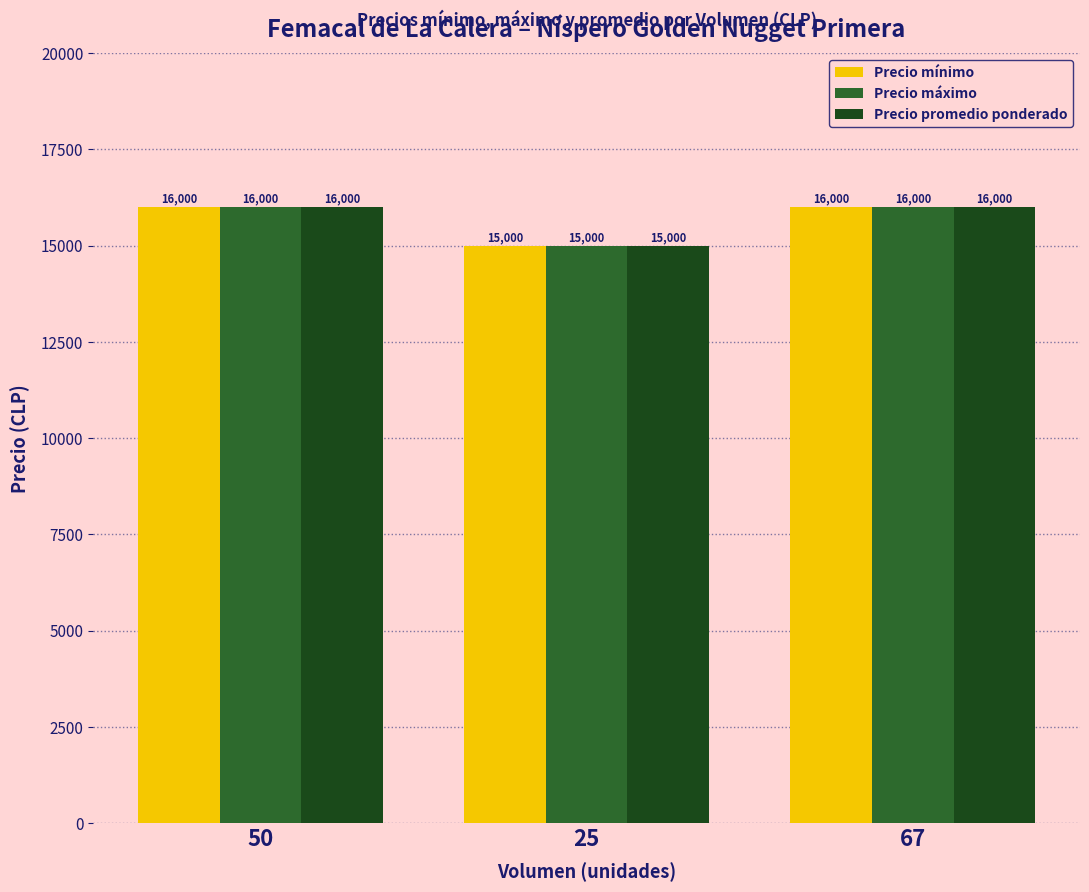

Reading left to right, extract all data points from this chart.

Precio mínimo: 16000	15000	16000
Precio máximo: 16000	15000	16000
Precio promedio ponderado: 16000	15000	16000